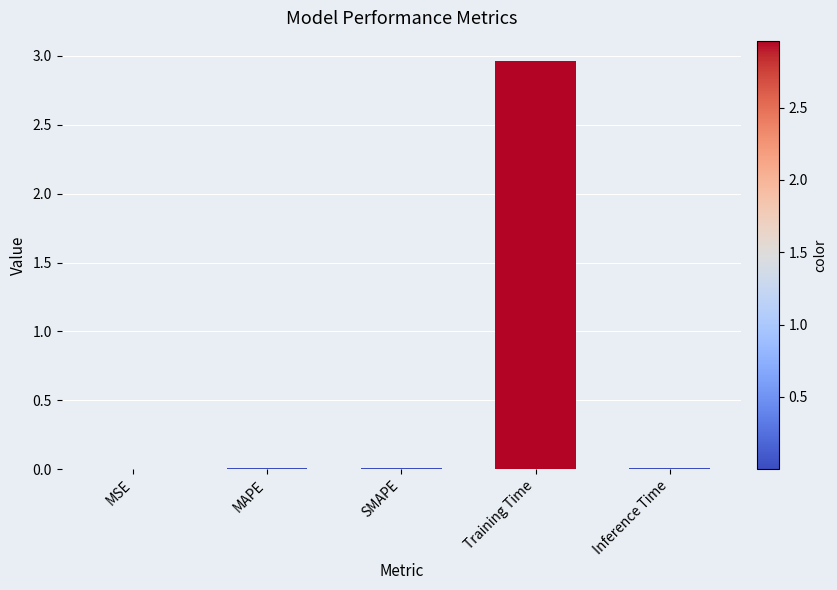

At which category does the chart reach its peak across all series?

Training Time